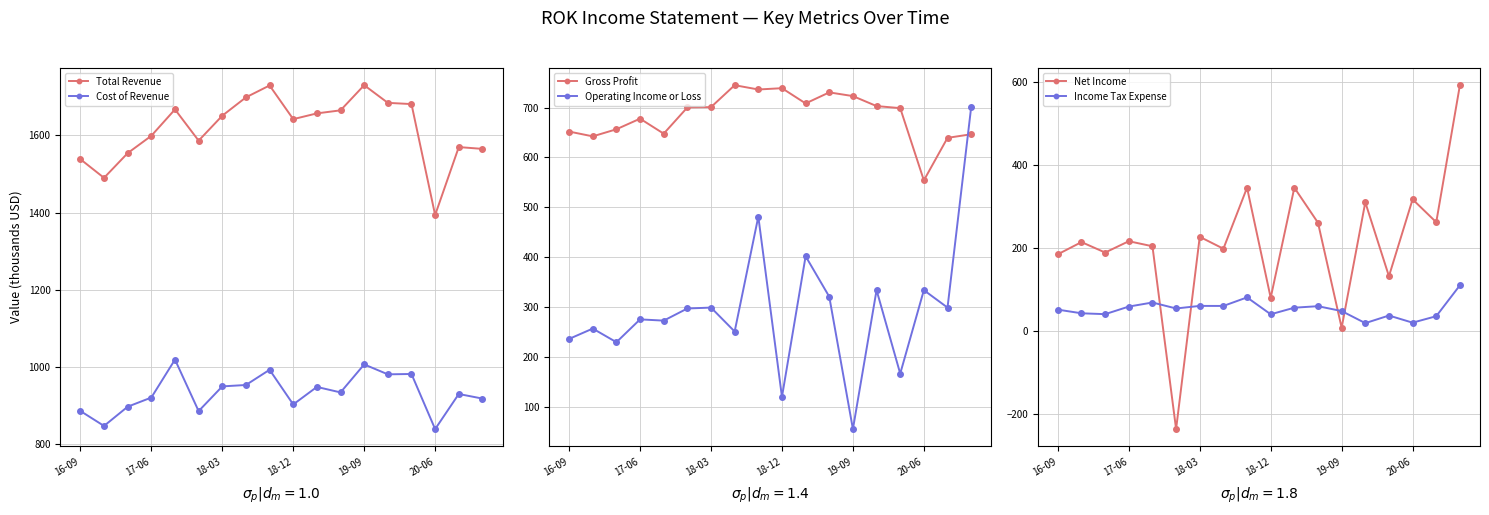

What is the value of the Operating Income or Loss point at the 14th from the left?

334.6